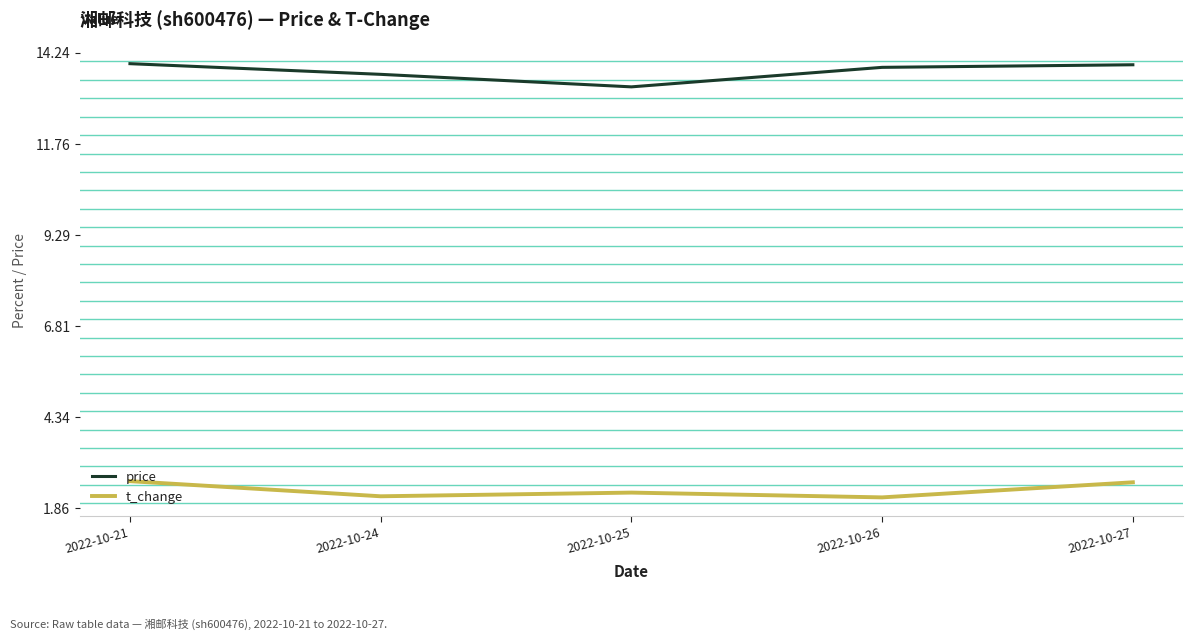

True or false: price and t_change intersect in this chart.

False